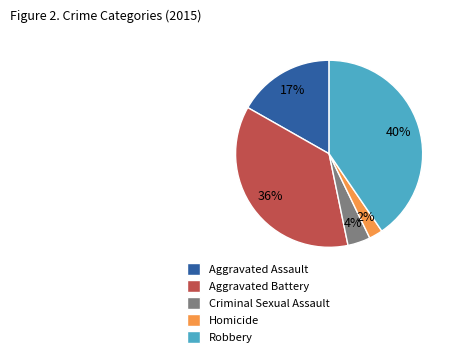

Which slice is the smallest?

Homicide